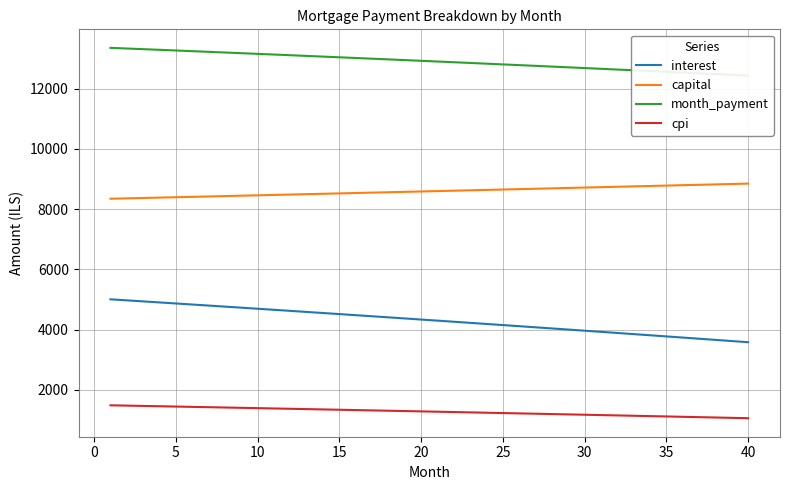

The value of capital at 15 is 8522.8. True or false?

True